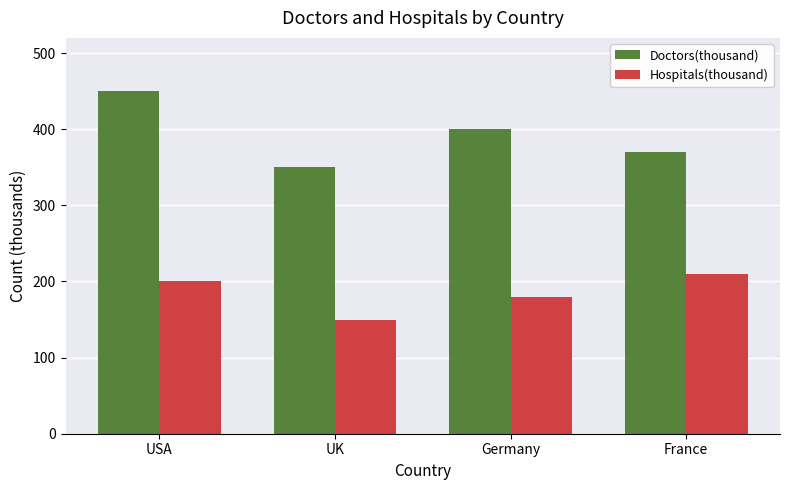

What is the sum of the Hospitals(thousand) values at USA and France?

410